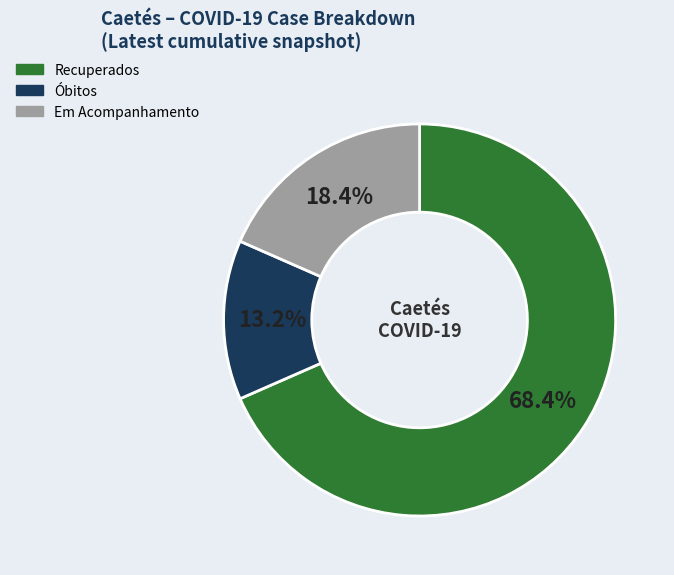

To the nearest percent, what percentage of the pie is Óbitos?

13%